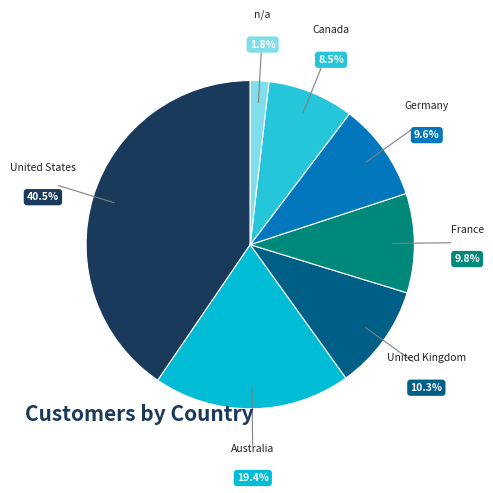

To the nearest percent, what percentage of the pie is France?

10%